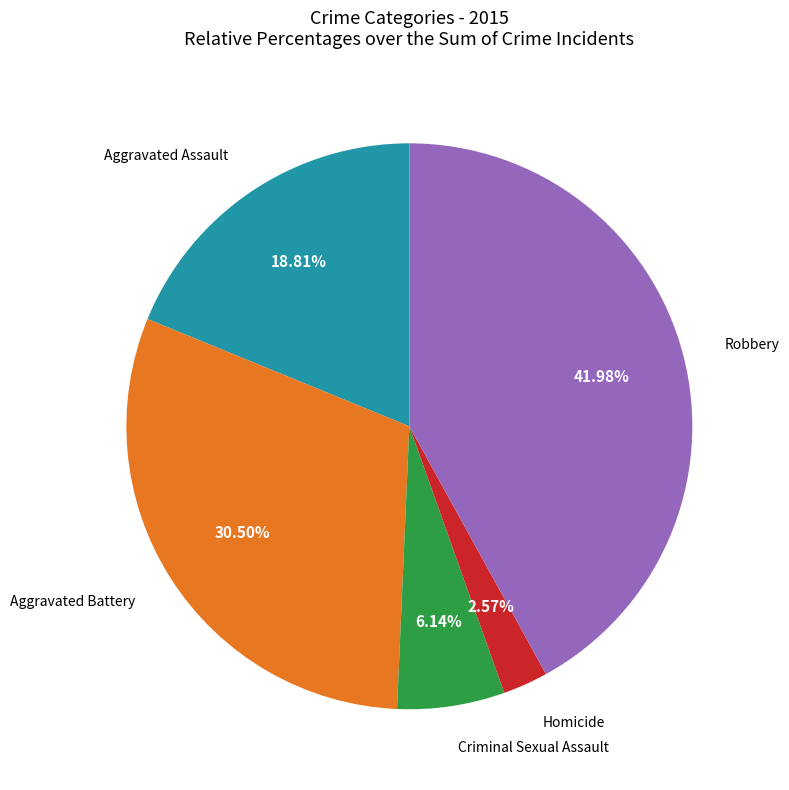

Is there any slice that represents more than half of the pie?

No